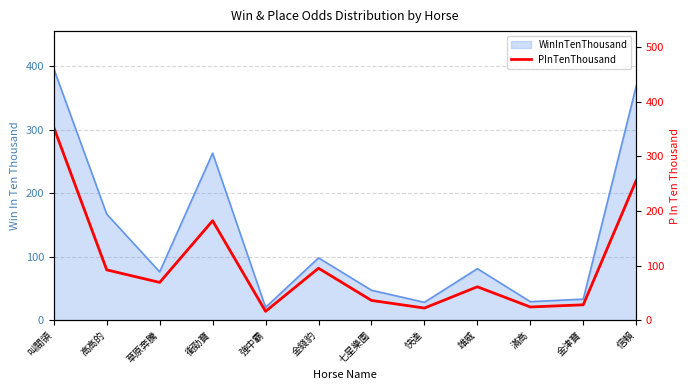

At which category does the data reach its first local valley?

草原奔騰